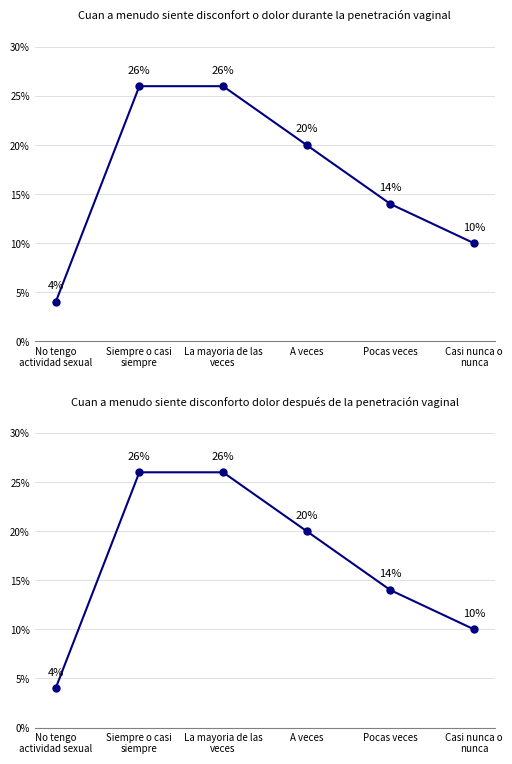

List the labels in order of value, largest first.

Siempre o casi
siempre, La mayoria de las
veces, A veces, Pocas veces, Casi nunca o
nunca, No tengo
actividad sexual